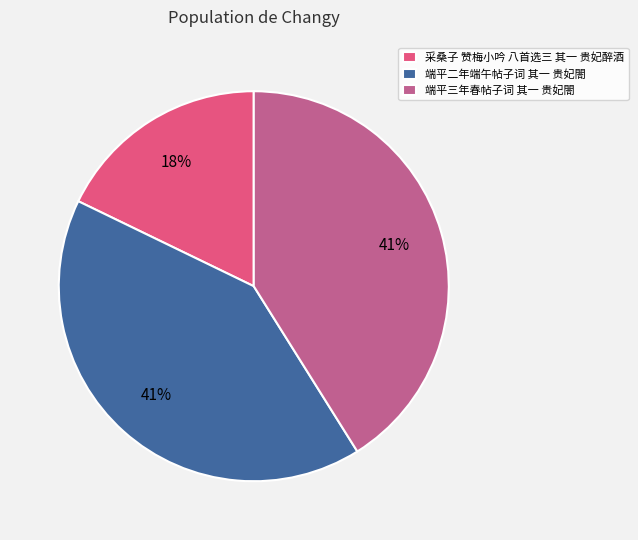

The 端平三年春帖子词 其一 贵妃閤 slice represents 41% of the pie. True or false?

True